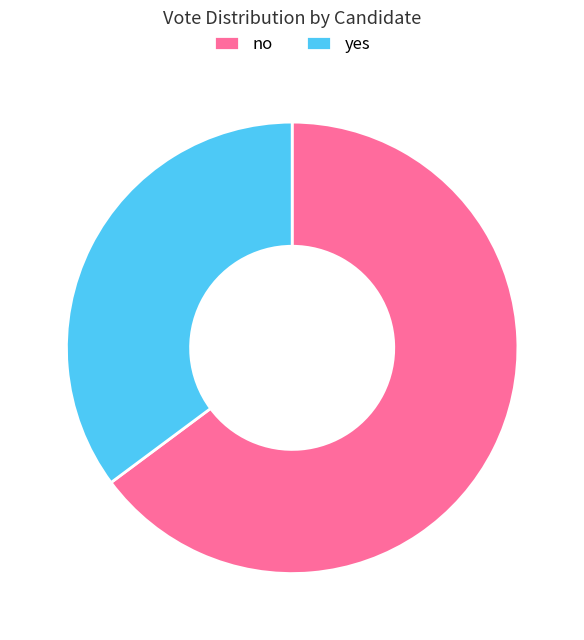

Which slice represents more than half of the pie?

no